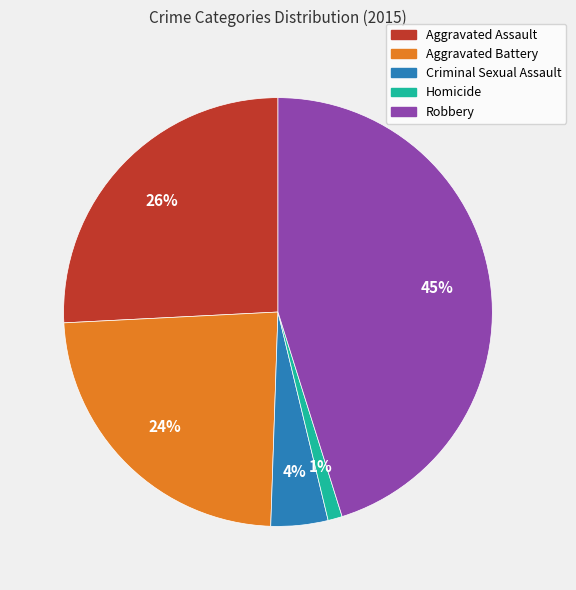

Which slice is the smallest?

Homicide